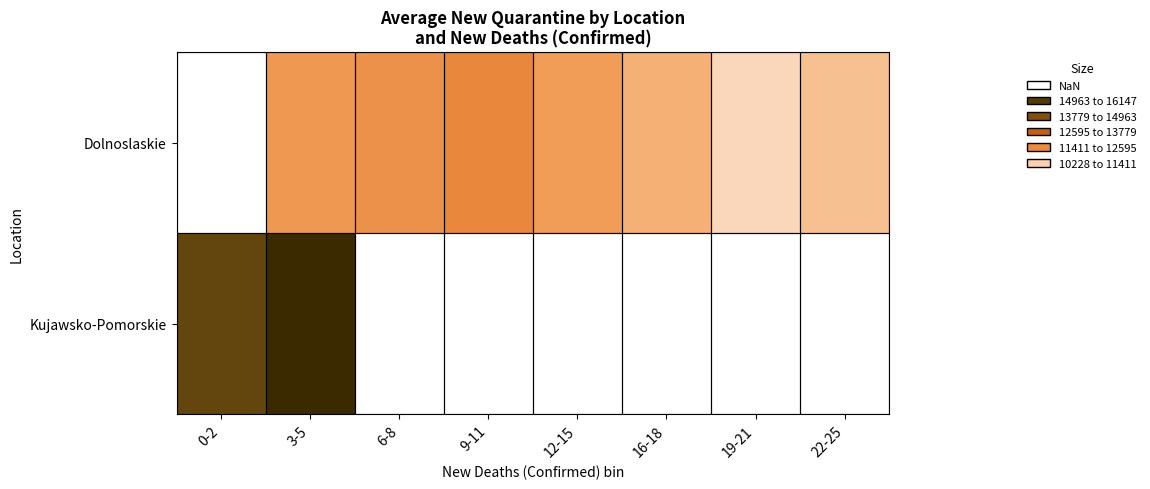

What is the maximum value for Dolnoslaskie?

12055.9